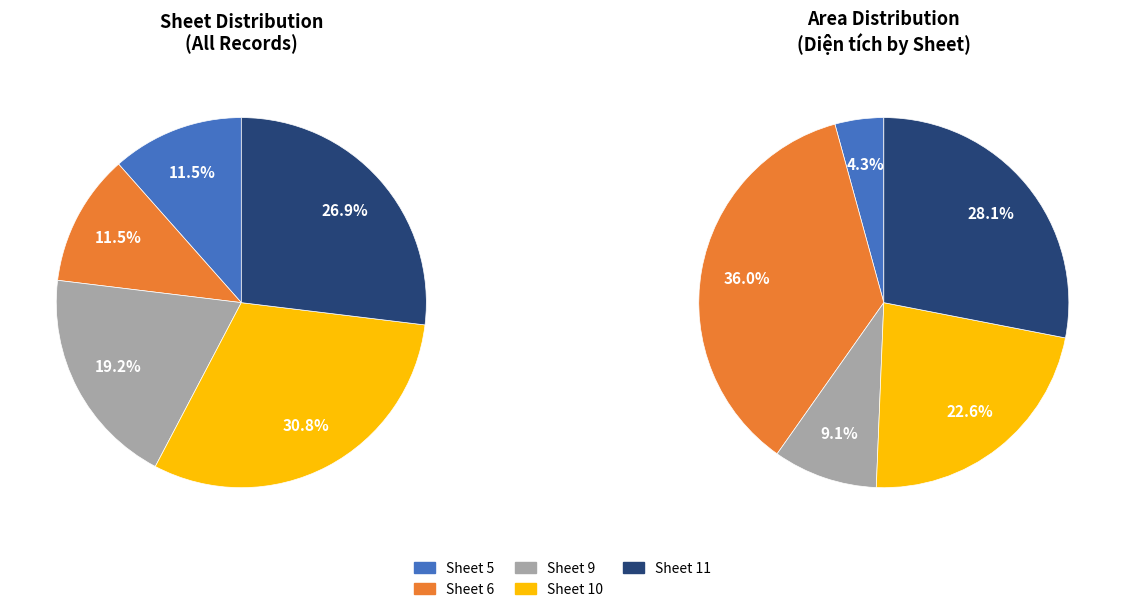

How many slices are in this pie chart?

5